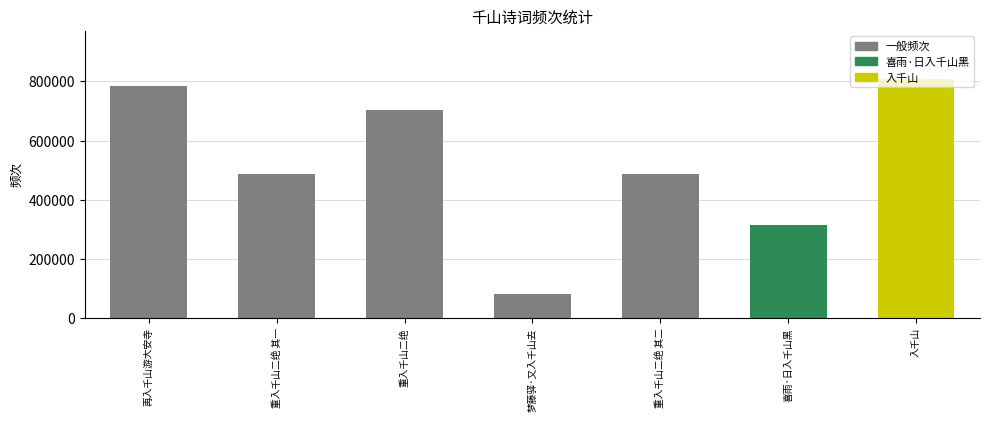

True or false: the data shows 97302 at 喜雨·日入千山黑.

False